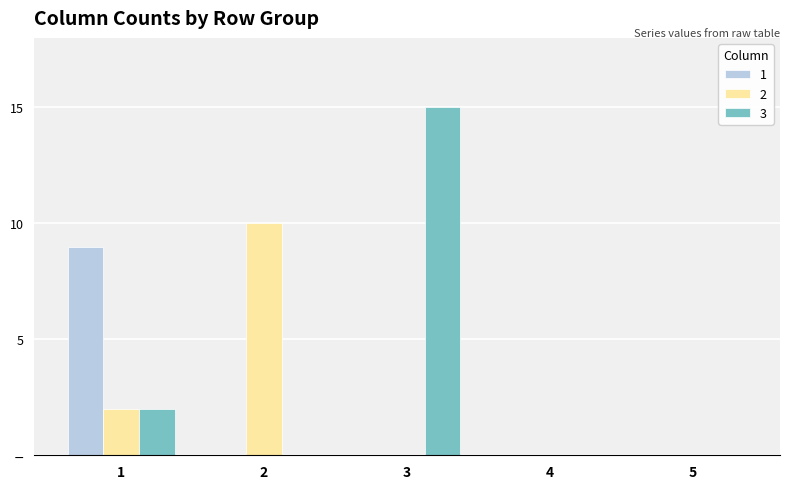

What are all the series names shown in the legend?

1, 2, 3